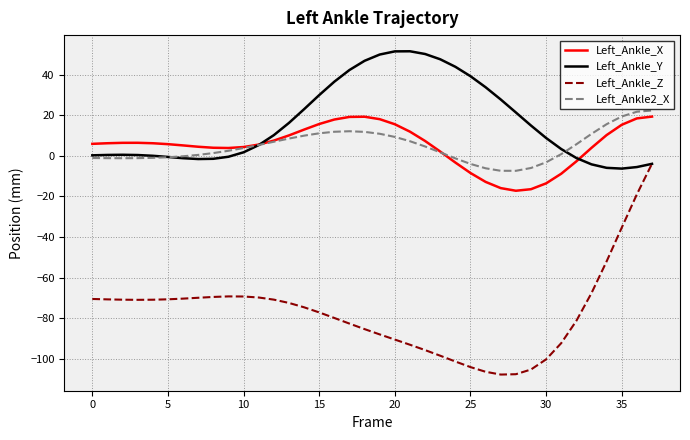

What is the maximum value for Left_Ankle_Y?

51.6